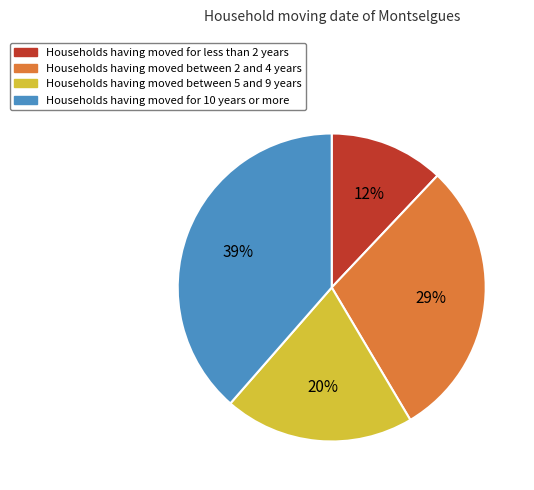

Do Households having moved between 2 and 4 years and Households having moved between 5 and 9 years together represent more than half of the pie?

No